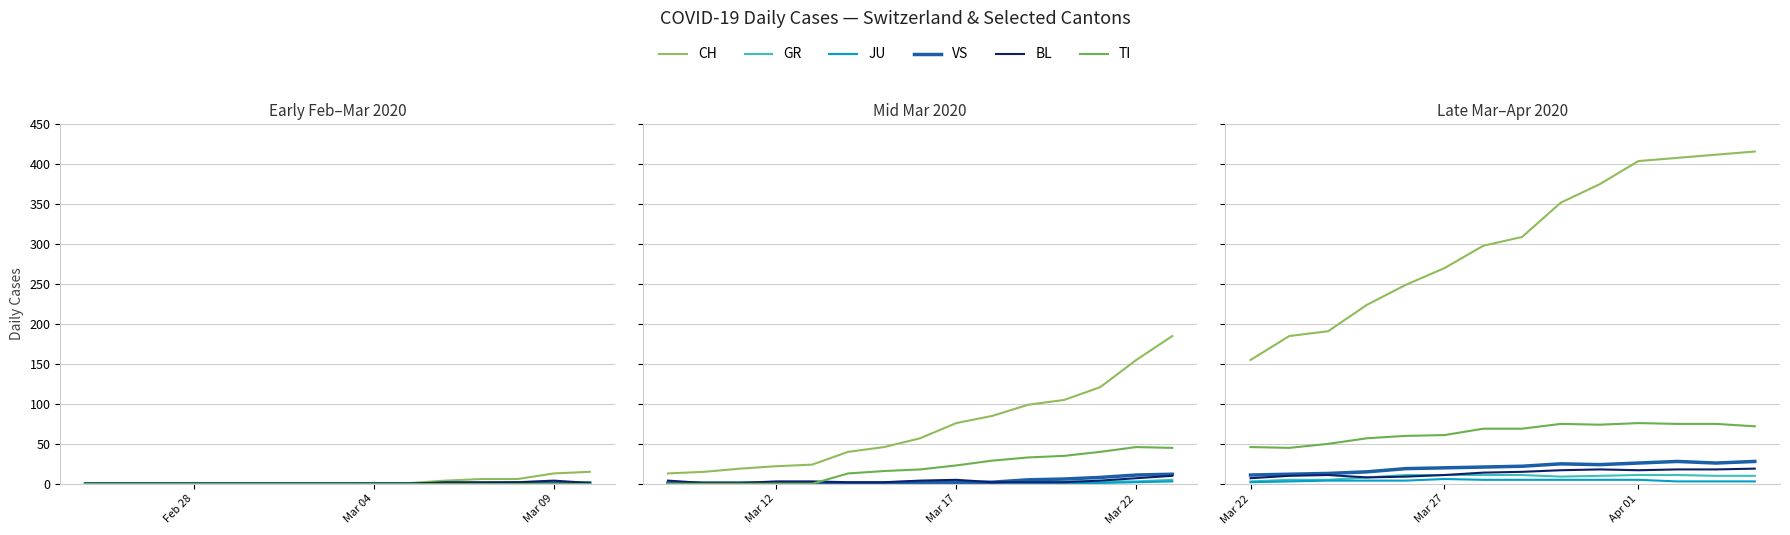

True or false: GR and TI intersect in this chart.

False